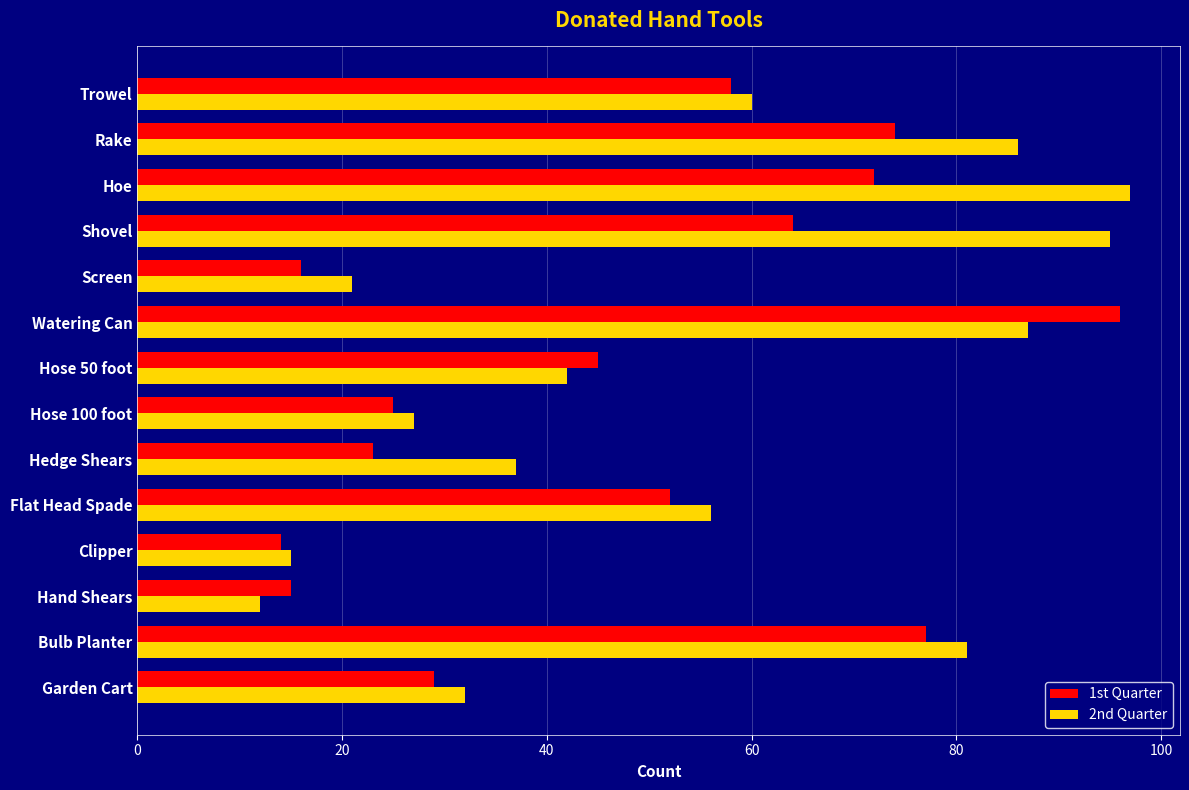

The value of 2nd Quarter at Garden Cart is 32. True or false?

True